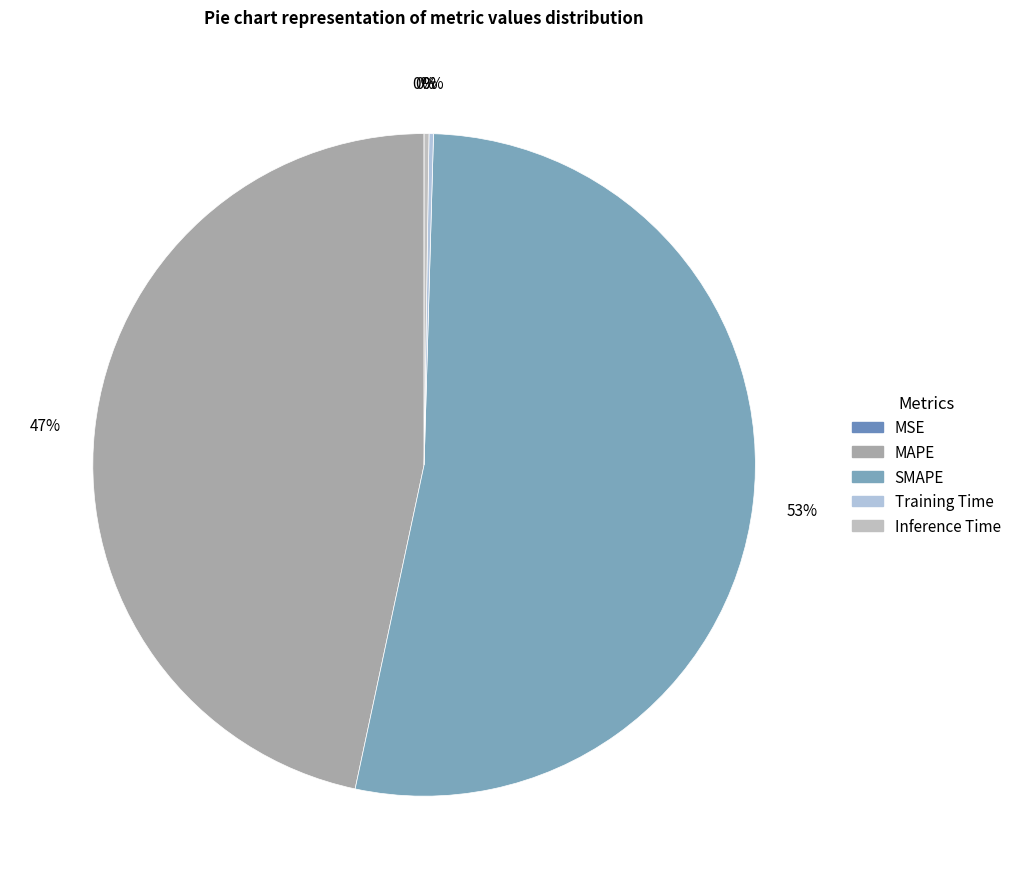

To the nearest percent, what is the difference between the largest and smallest slice percentages?

53%